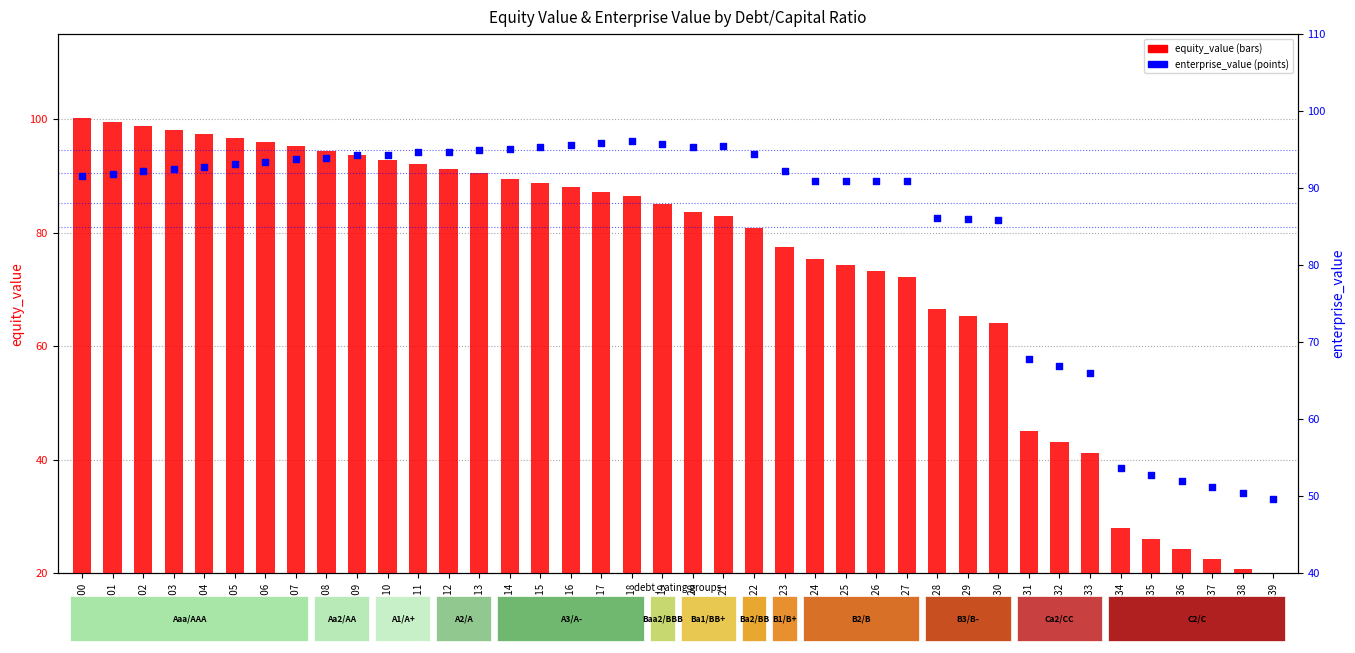

Is the value of enterprise_value at 0.05 greater than the value of equity_value at 0.24?

Yes